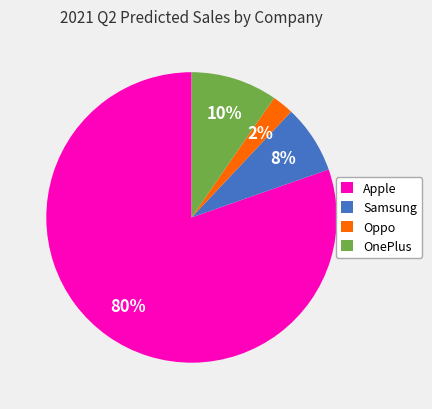

Is Samsung the majority of the pie?

No